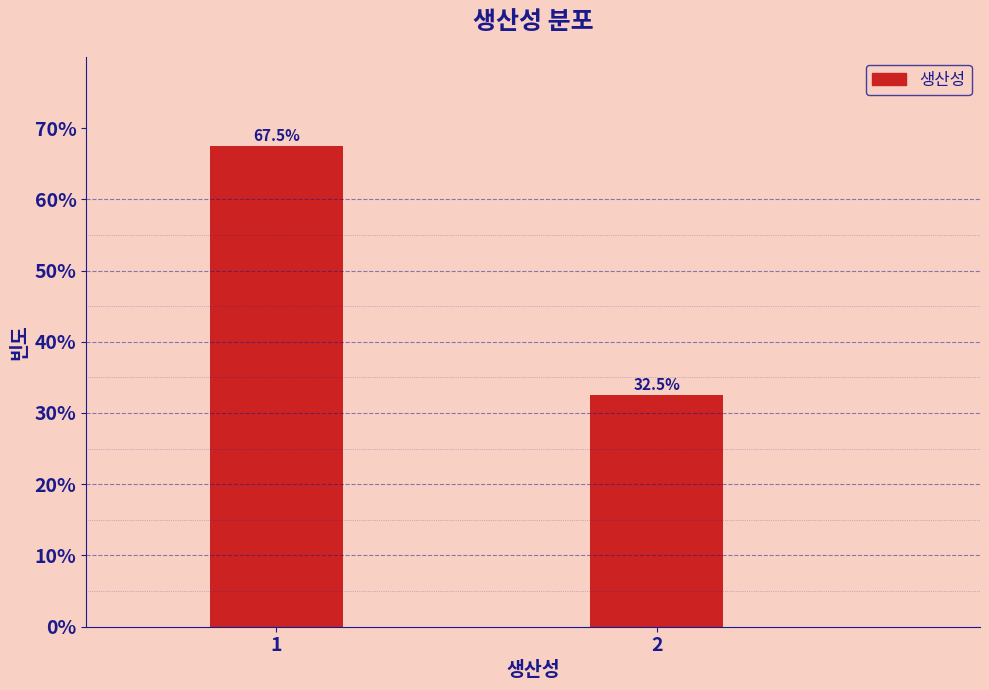

Reading left to right, extract all data points from this chart.

1=67.5	2=32.5